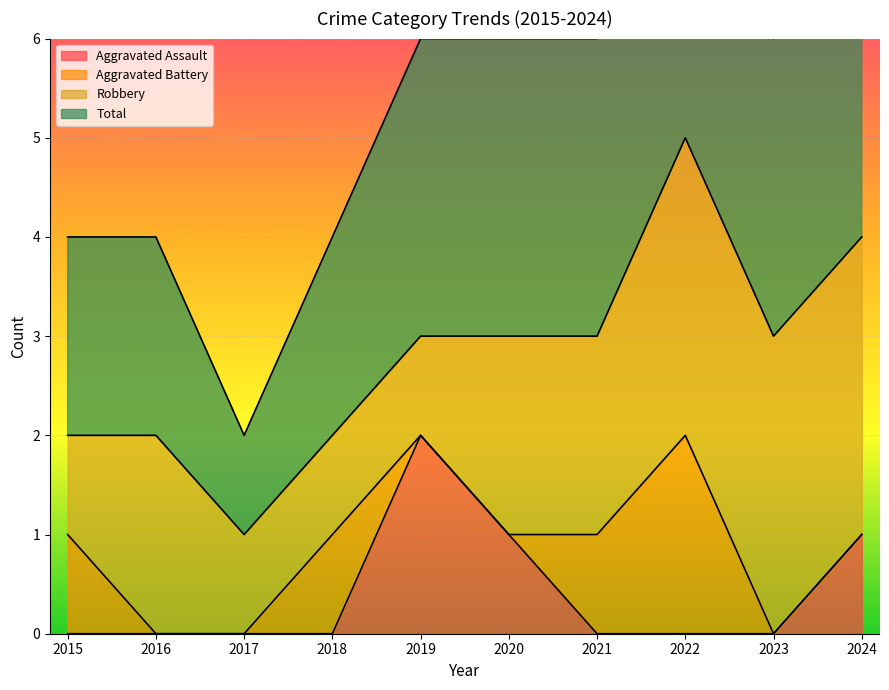

The Aggravated Assault series shows 0 at 2015. True or false?

True